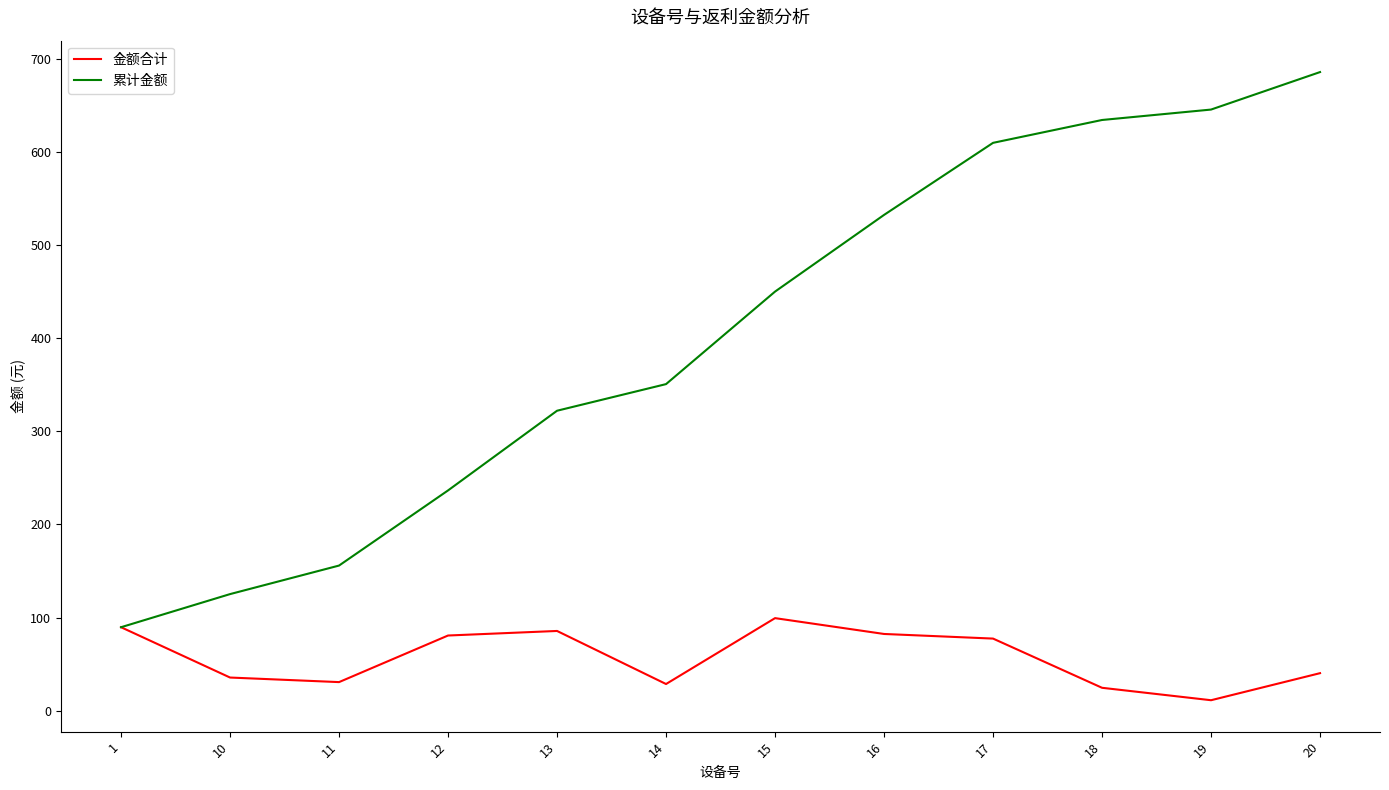

What is the minimum value for 累计金额?

89.6